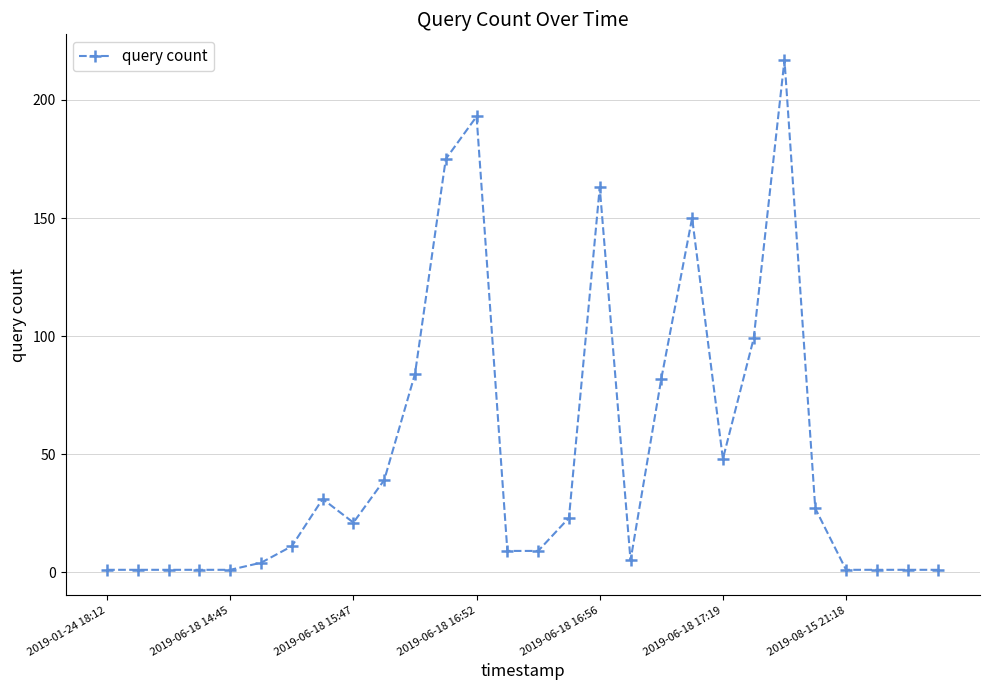

What is the average value?

50